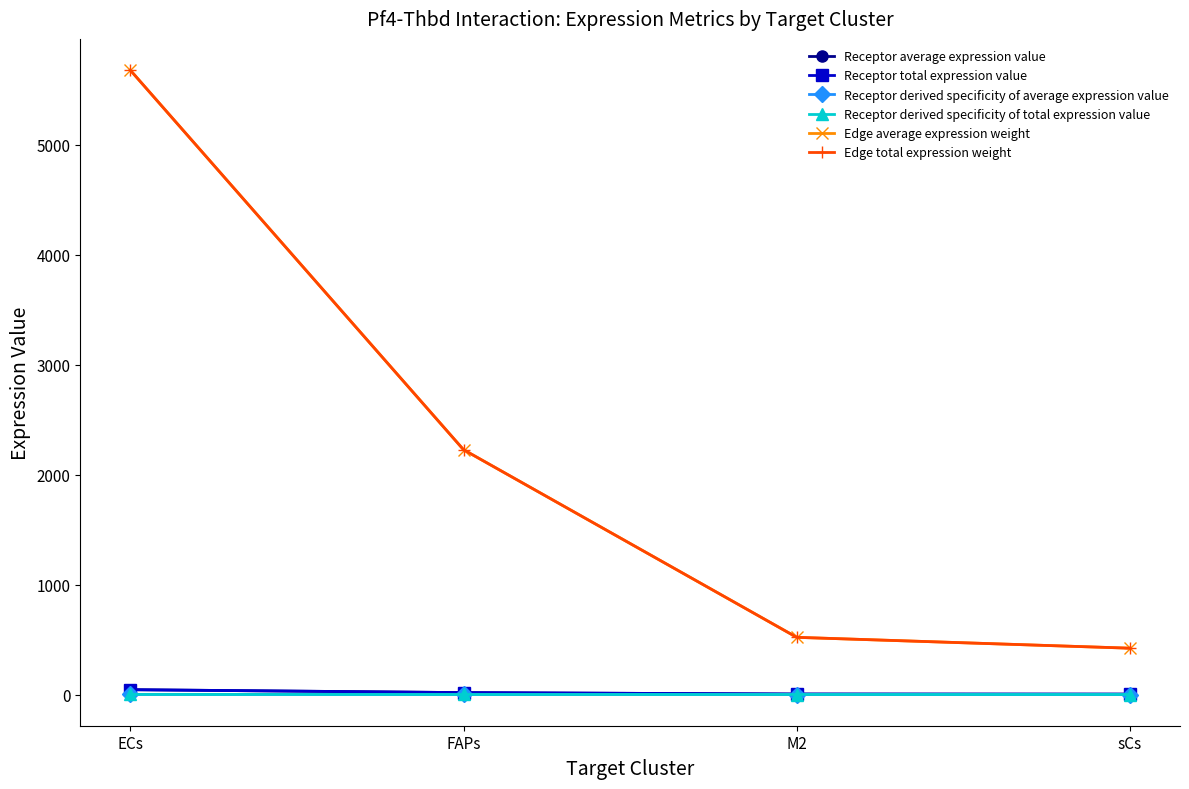

List the labels in order of Receptor average expression value value, largest first.

ECs, FAPs, M2, sCs